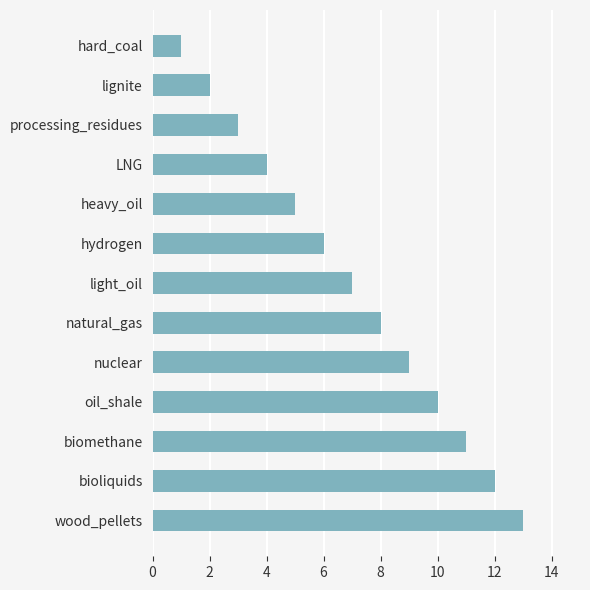

What is the sum of all values?

91